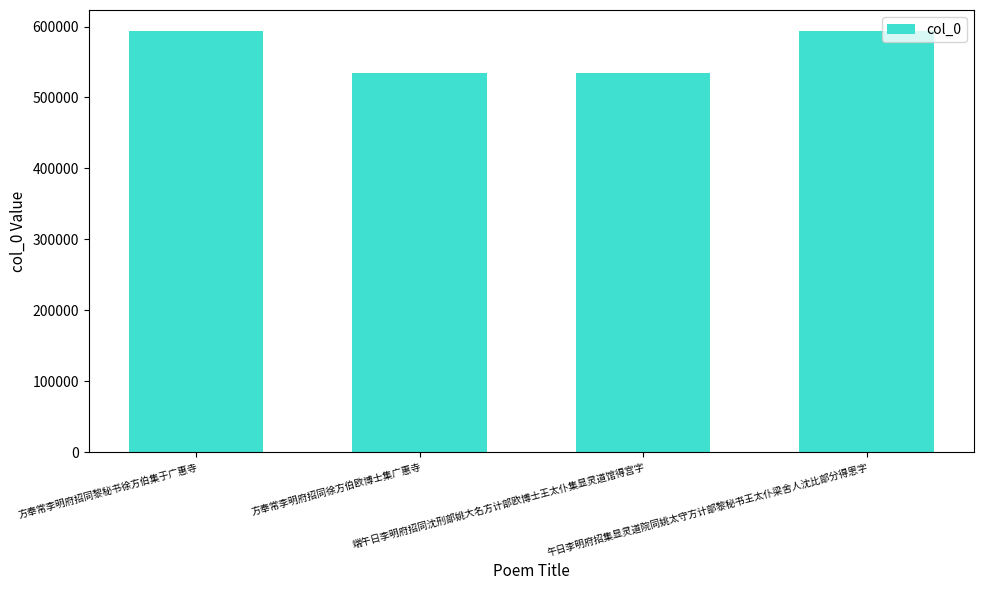

What is the value of the 2nd bar from the left?

533873